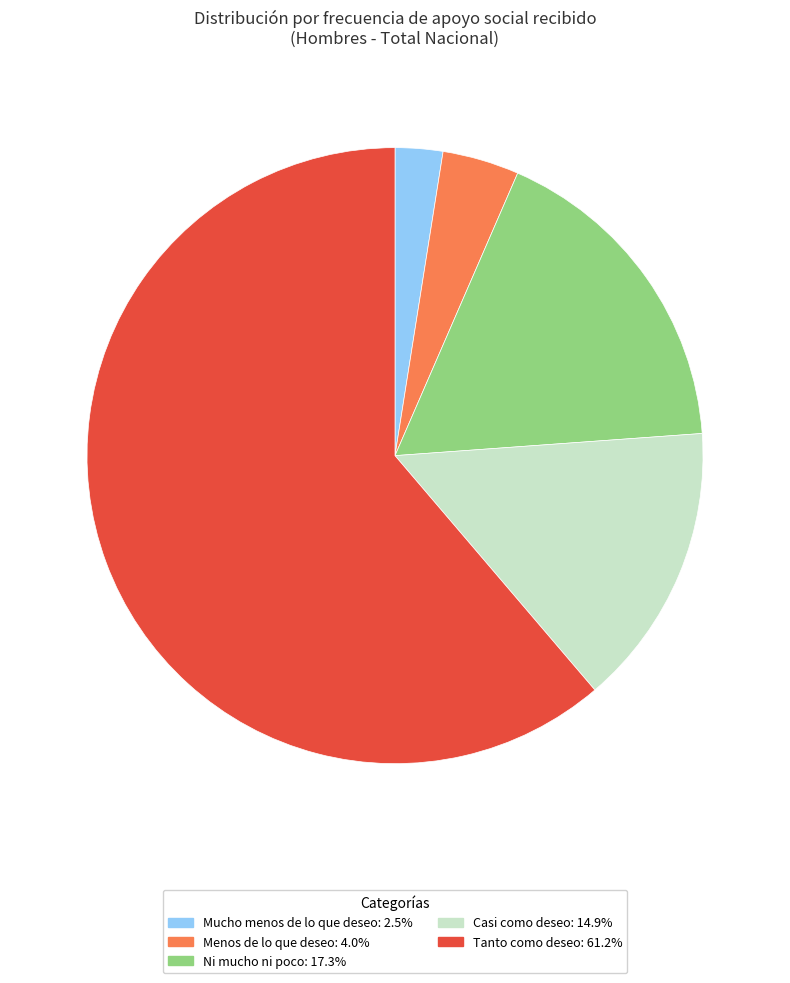

Which has a higher value, Casi como deseo or Ni mucho ni poco?

Ni mucho ni poco